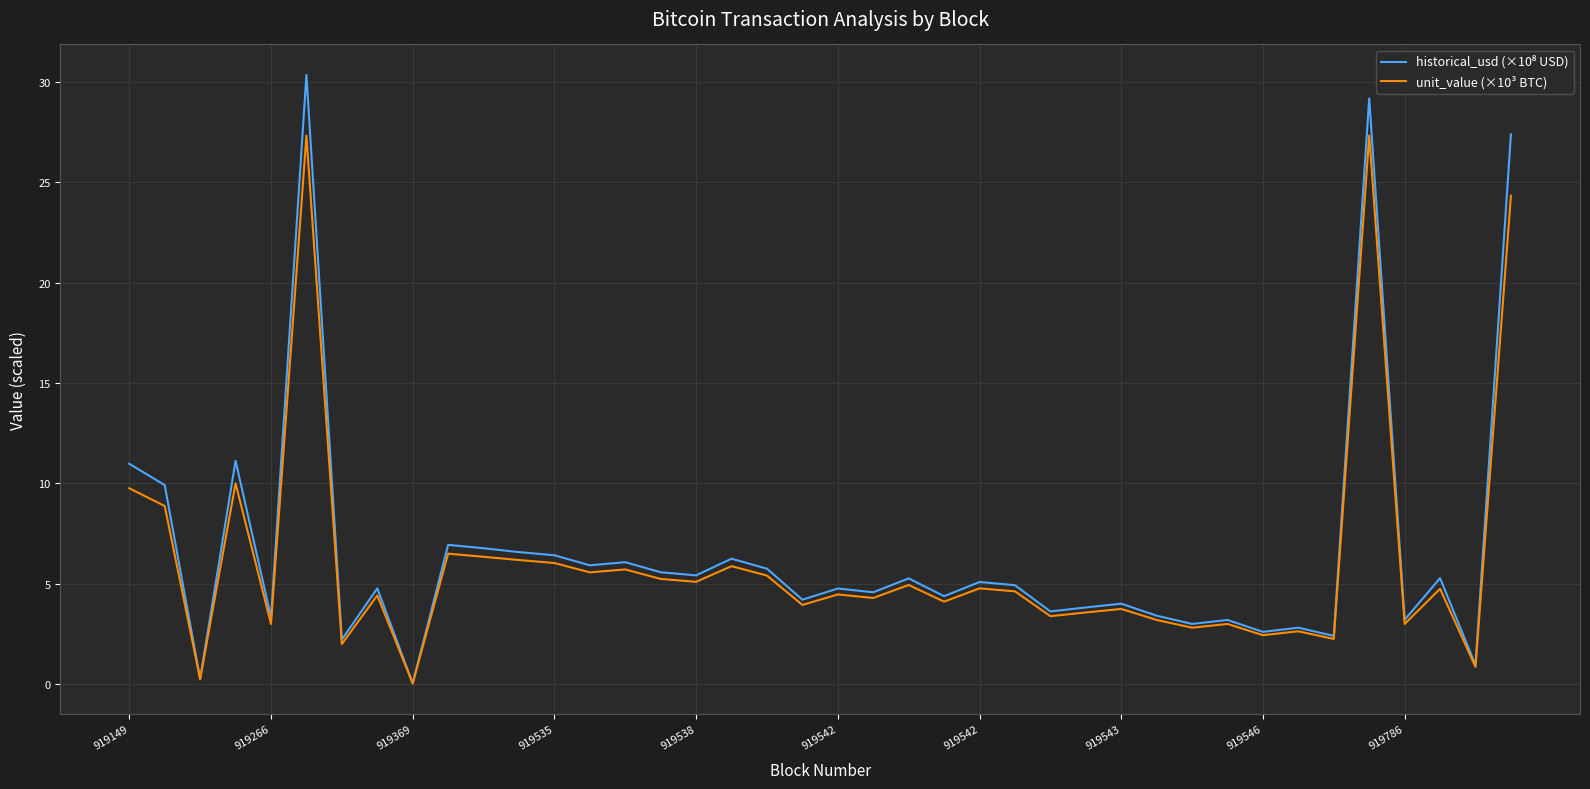

What is the greatest value displayed?

30.3